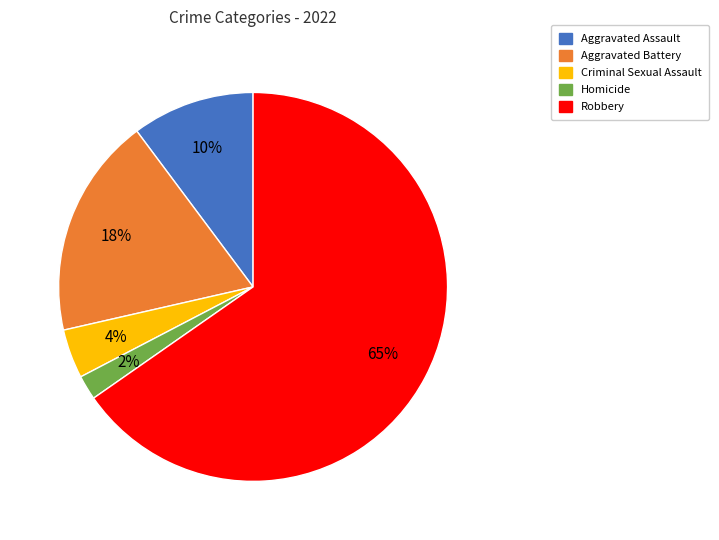

Do Criminal Sexual Assault and Robbery together represent more than half of the pie?

Yes